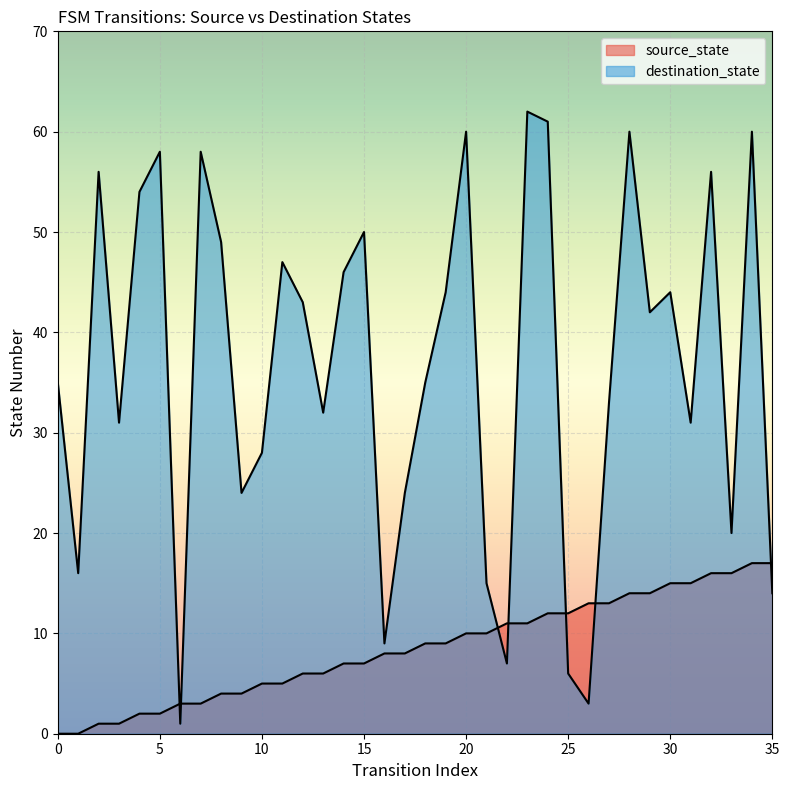

At how many categories does at least one series exceed 55?

9